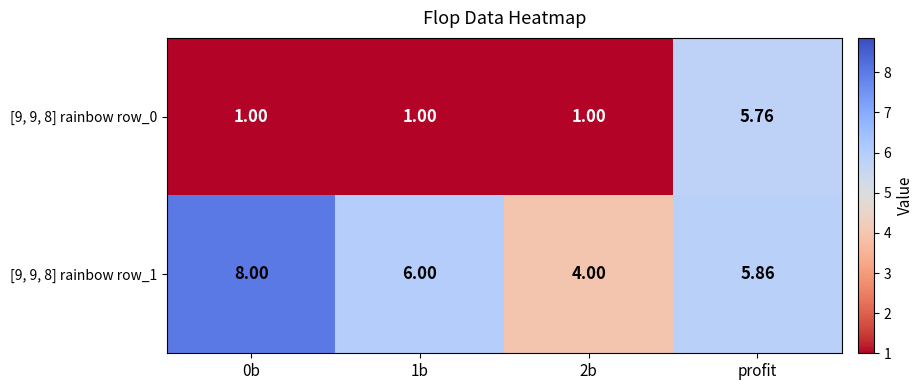

Which series has the largest total across all categories?

[9, 9, 8] rainbow row_1